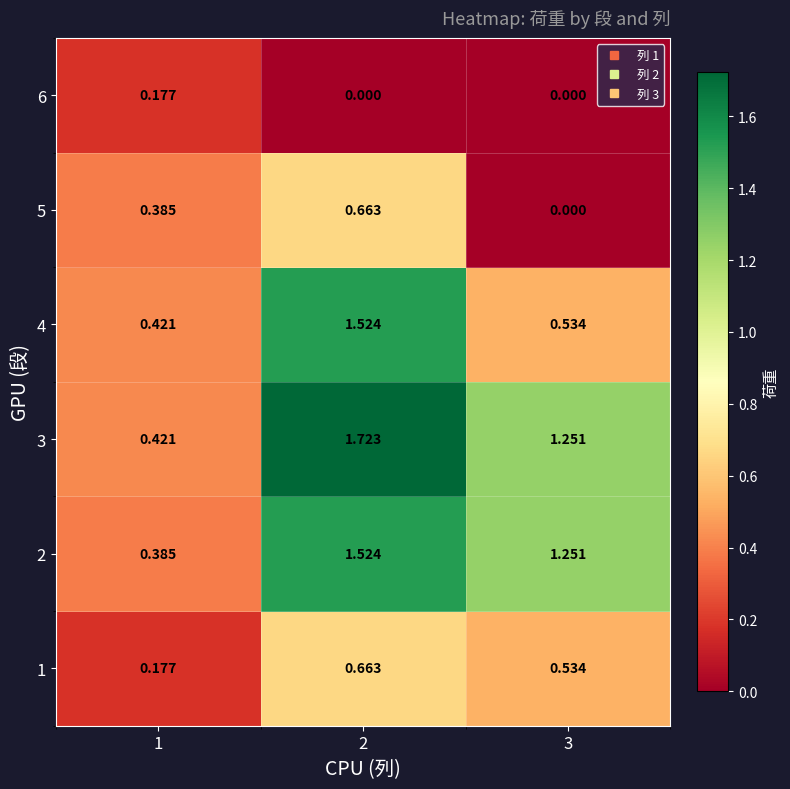

Between 1 and 3, which series saw the biggest shift?

2